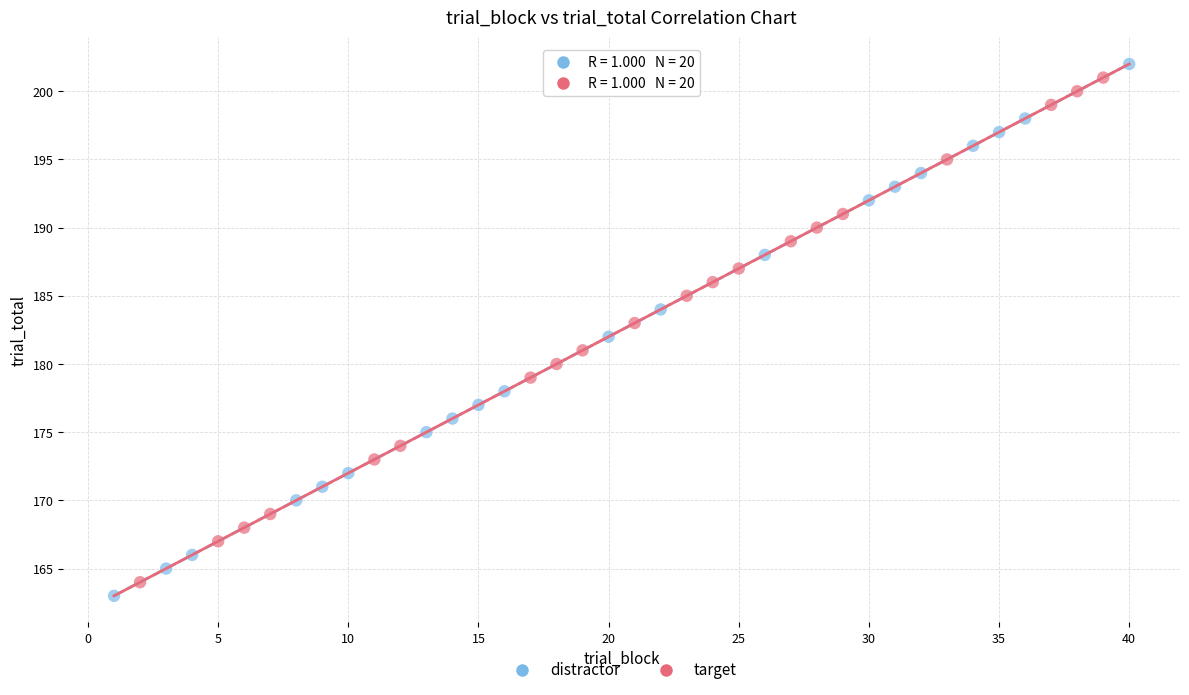

What are all the series names shown in the legend?

distractor, target